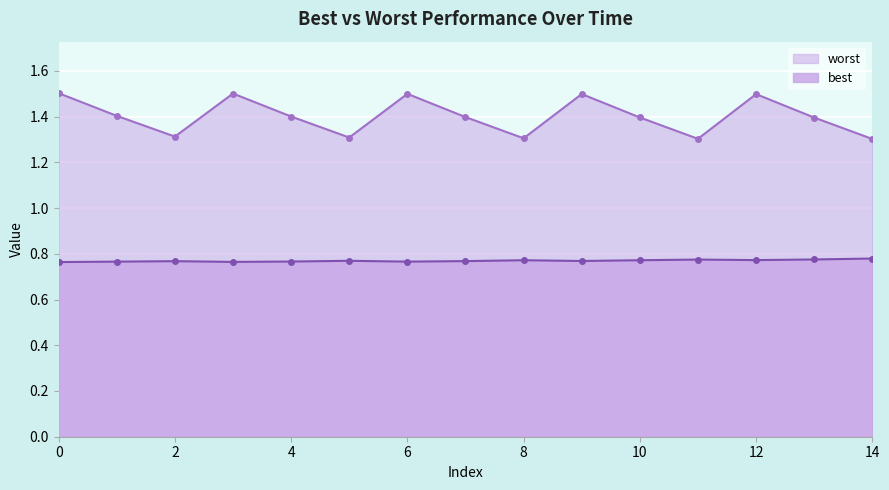

What is the total value across all series at 2?

2.1